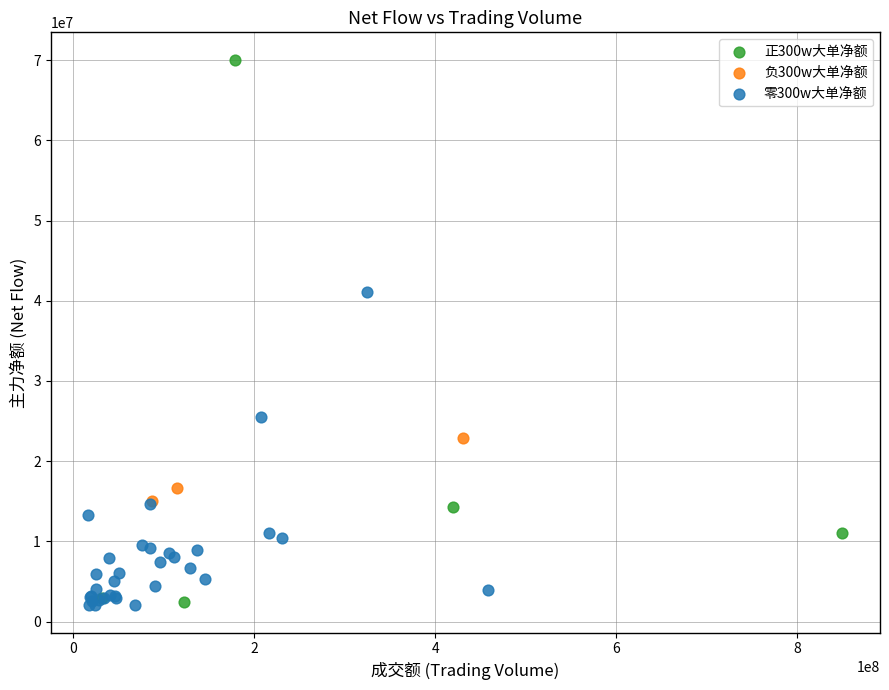

Which series contains the highest Y value?

正300w大单净额